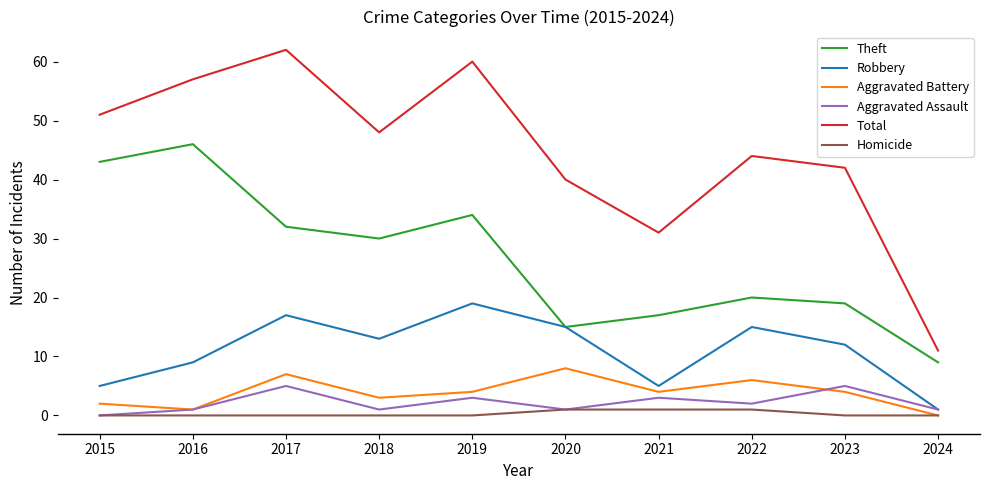

Reading left to right, extract all data points from this chart.

Theft: 43	46	32	30	34	15	17	20	19	9
Robbery: 5	9	17	13	19	15	5	15	12	1
Aggravated Battery: 2	1	7	3	4	8	4	6	4	0
Aggravated Assault: 0	1	5	1	3	1	3	2	5	1
Total: 51	57	62	48	60	40	31	44	42	11
Homicide: 0	0	0	0	0	1	1	1	0	0